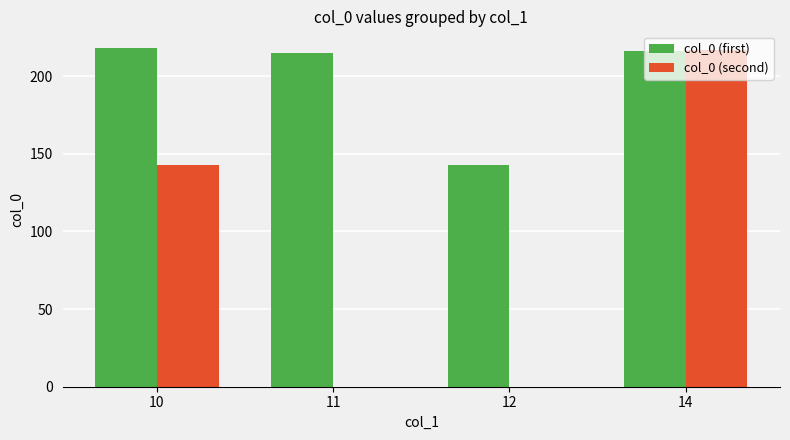

What is the sum of the col_0 (second) values at 11 and 10?

143